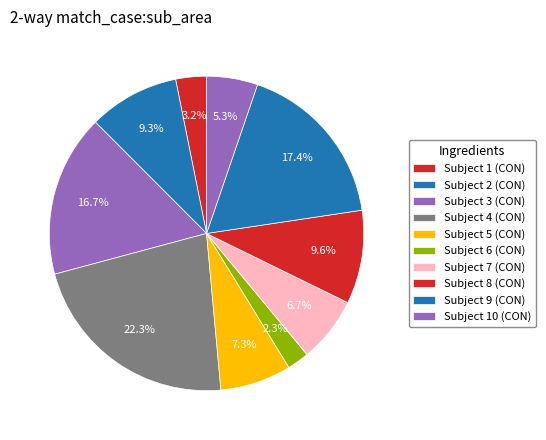

Count the number of slices in the pie.

10